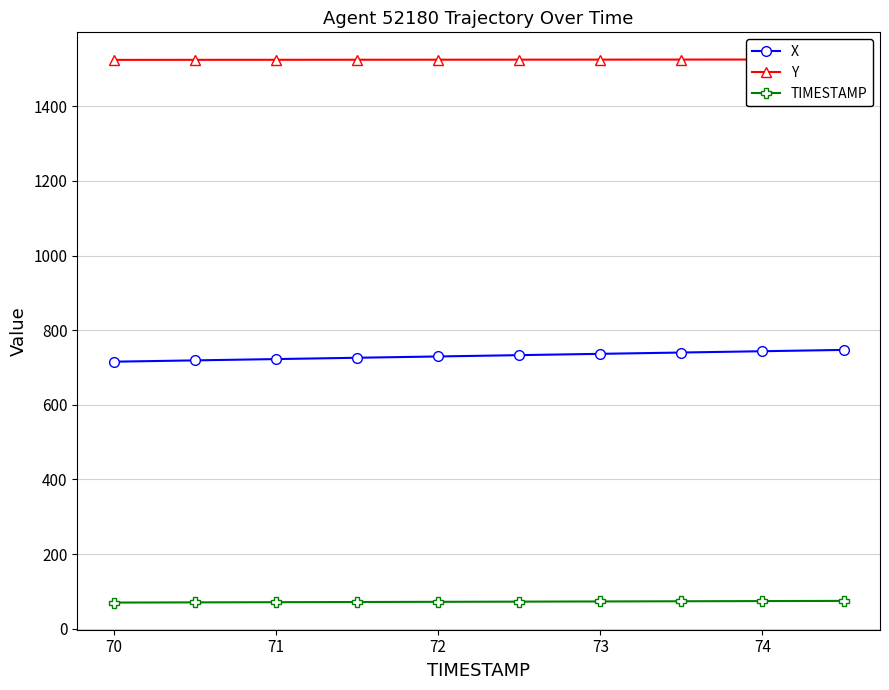

True or false: X and TIMESTAMP cross at least once.

False